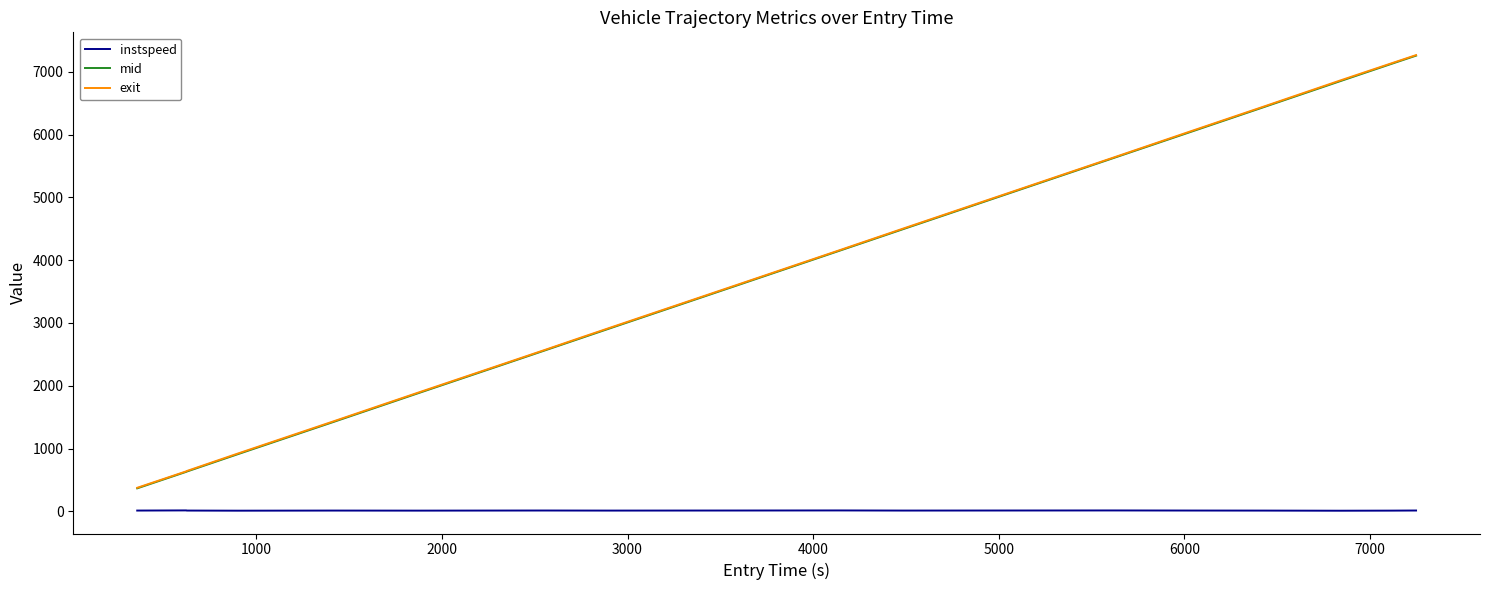

True or false: instspeed and exit intersect in this chart.

False